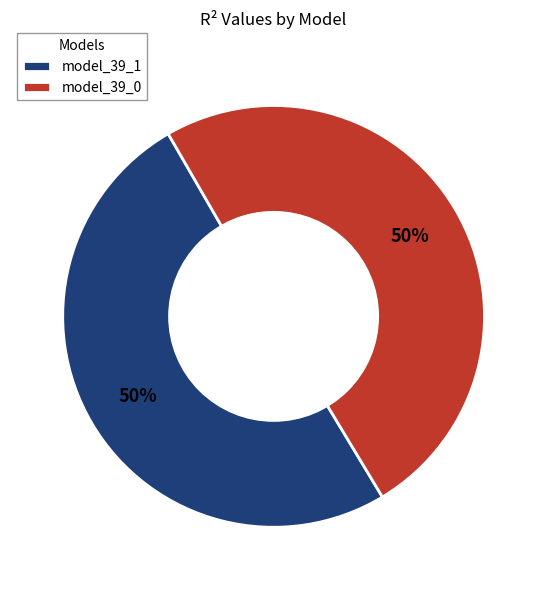

Is it true that model_39_0 is 35% of the pie?

False